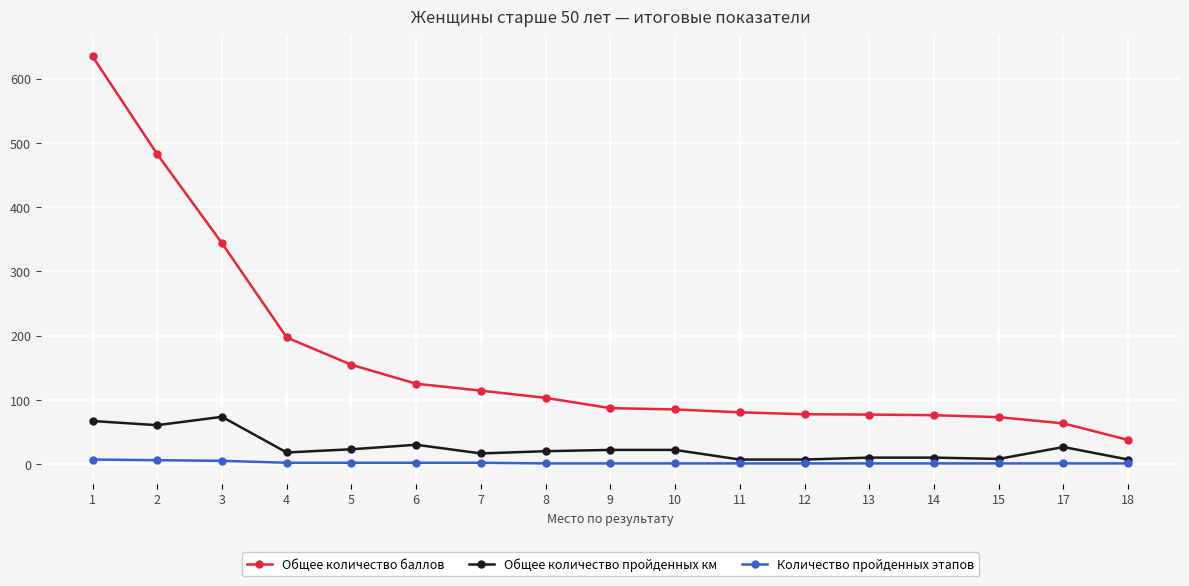

How many lines are shown in the chart?

3